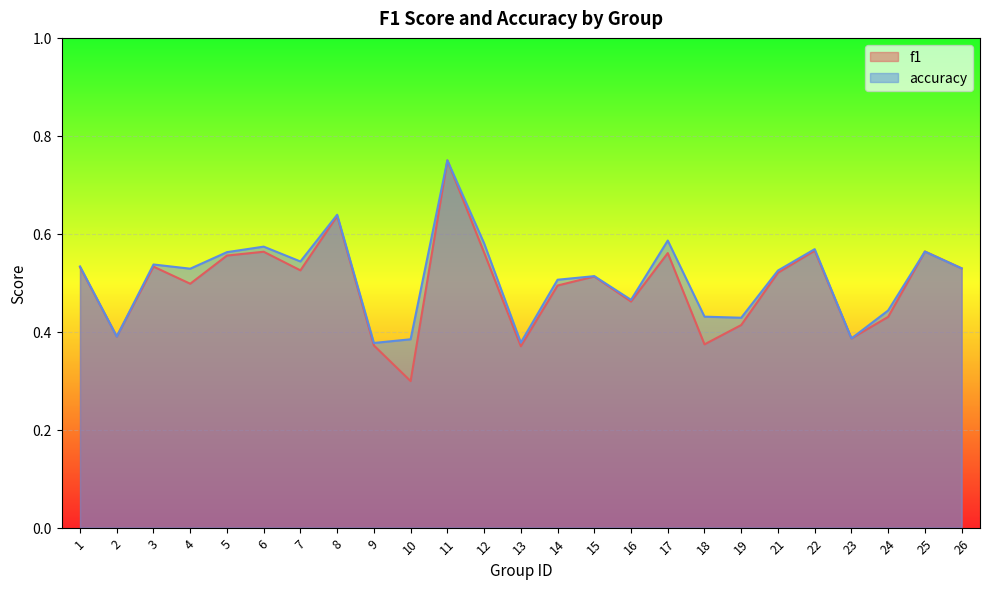

At which category does f1 reach its first local valley?

2